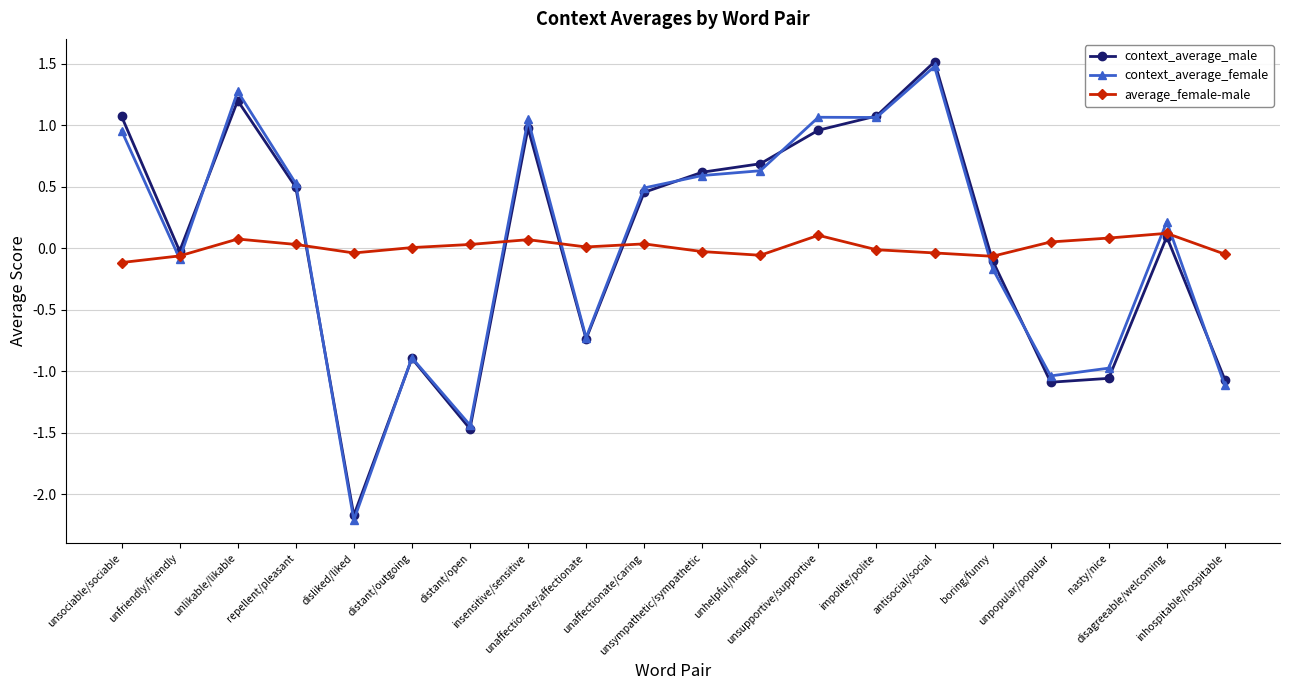

Which series has the largest range (max minus min)?

context_average_female